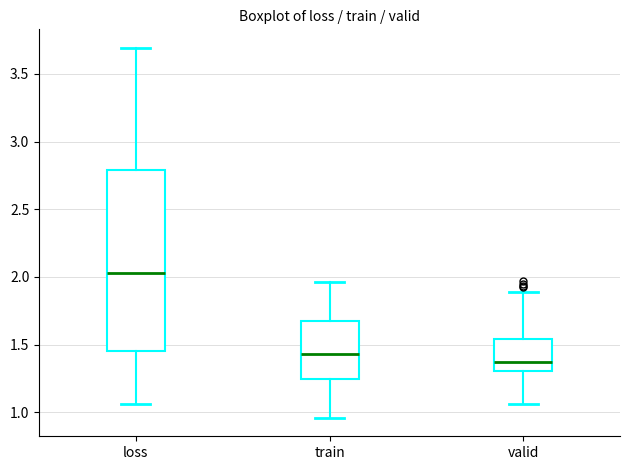

Where is the lower edge of the box for valid on the y-axis? The values are not printed on the chart, so give them approximately, as read against the axis.

1.30